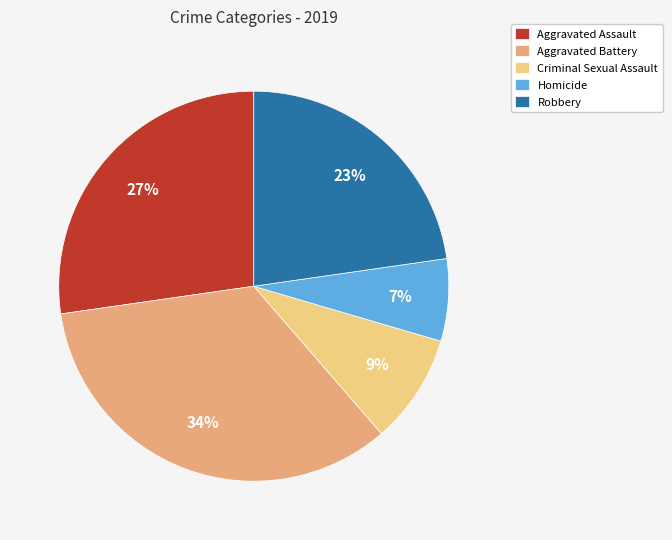

Does Robbery represent more than half of the total?

No